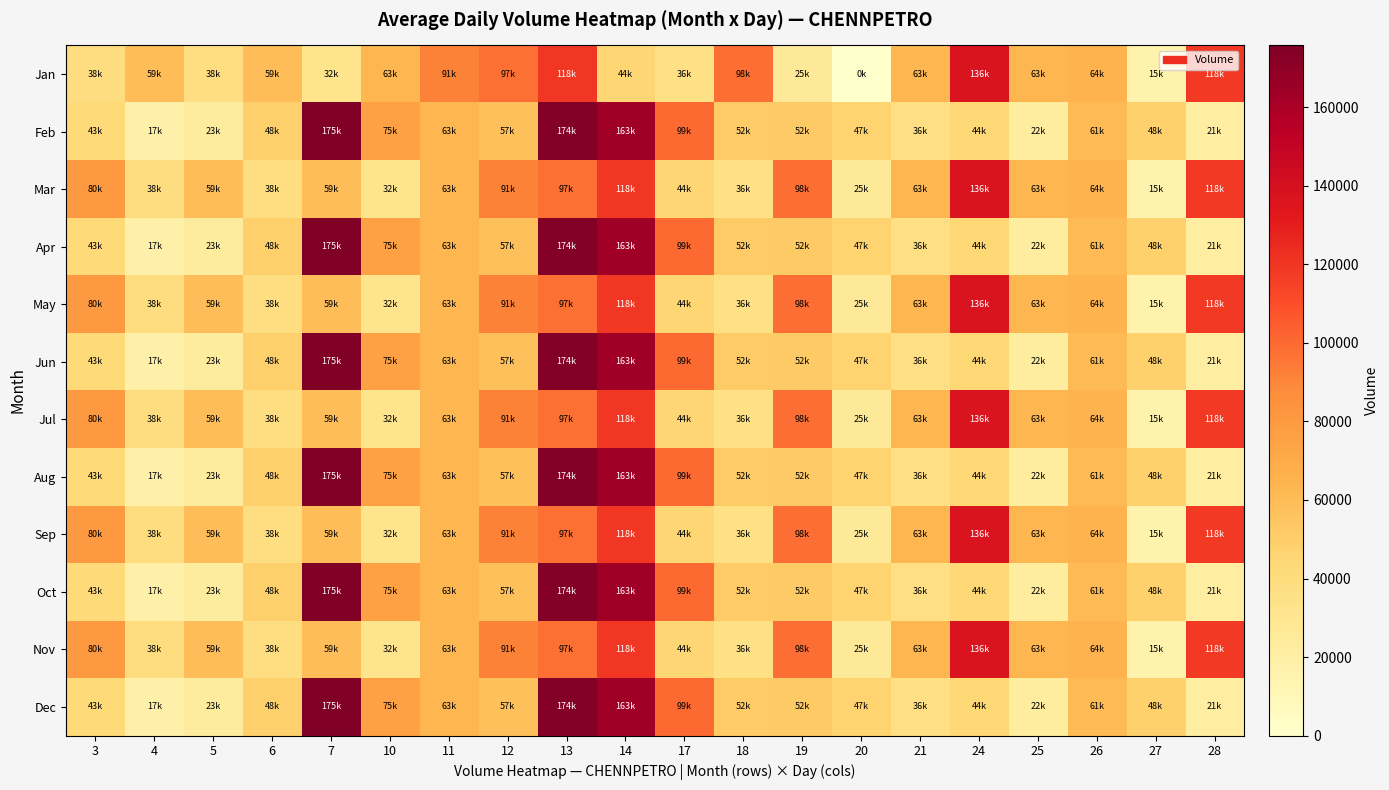

Reading left to right, list all the values displayed in this chart.

Jan: 3=38677	4=59273	5=38318	6=59595	7=32102	10=63242	11=91682	12=97508	13=118925	14=44736	17=36144	18=98316	19=25766	20=0	21=63533	24=136084	25=63736	26=64735	27=15830	28=118716
Feb: 3=43118	4=17793	5=23255	6=48851	7=175693	10=75552	11=63213	12=57688	13=174202	14=163340	17=99834	18=52116	19=52615	20=47195	21=36926	24=44319	25=22024	26=61191	27=48250	28=21741
Mar: 3=80422	4=38677	5=59273	6=38318	7=59595	10=32102	11=63242	12=91682	13=97508	14=118925	17=44736	18=36144	19=98316	20=25766	21=63533	24=136084	25=63736	26=64735	27=15830	28=118716
Apr: 3=43118	4=17793	5=23255	6=48851	7=175693	10=75552	11=63213	12=57688	13=174202	14=163340	17=99834	18=52116	19=52615	20=47195	21=36926	24=44319	25=22024	26=61191	27=48250	28=21741
May: 3=80422	4=38677	5=59273	6=38318	7=59595	10=32102	11=63242	12=91682	13=97508	14=118925	17=44736	18=36144	19=98316	20=25766	21=63533	24=136084	25=63736	26=64735	27=15830	28=118716
Jun: 3=43118	4=17793	5=23255	6=48851	7=175693	10=75552	11=63213	12=57688	13=174202	14=163340	17=99834	18=52116	19=52615	20=47195	21=36926	24=44319	25=22024	26=61191	27=48250	28=21741
Jul: 3=80422	4=38677	5=59273	6=38318	7=59595	10=32102	11=63242	12=91682	13=97508	14=118925	17=44736	18=36144	19=98316	20=25766	21=63533	24=136084	25=63736	26=64735	27=15830	28=118716
Aug: 3=43118	4=17793	5=23255	6=48851	7=175693	10=75552	11=63213	12=57688	13=174202	14=163340	17=99834	18=52116	19=52615	20=47195	21=36926	24=44319	25=22024	26=61191	27=48250	28=21741
Sep: 3=80422	4=38677	5=59273	6=38318	7=59595	10=32102	11=63242	12=91682	13=97508	14=118925	17=44736	18=36144	19=98316	20=25766	21=63533	24=136084	25=63736	26=64735	27=15830	28=118716
Oct: 3=43118	4=17793	5=23255	6=48851	7=175693	10=75552	11=63213	12=57688	13=174202	14=163340	17=99834	18=52116	19=52615	20=47195	21=36926	24=44319	25=22024	26=61191	27=48250	28=21741
Nov: 3=80422	4=38677	5=59273	6=38318	7=59595	10=32102	11=63242	12=91682	13=97508	14=118925	17=44736	18=36144	19=98316	20=25766	21=63533	24=136084	25=63736	26=64735	27=15830	28=118716
Dec: 3=43118	4=17793	5=23255	6=48851	7=175693	10=75552	11=63213	12=57688	13=174202	14=163340	17=99834	18=52116	19=52615	20=47195	21=36926	24=44319	25=22024	26=61191	27=48250	28=21741